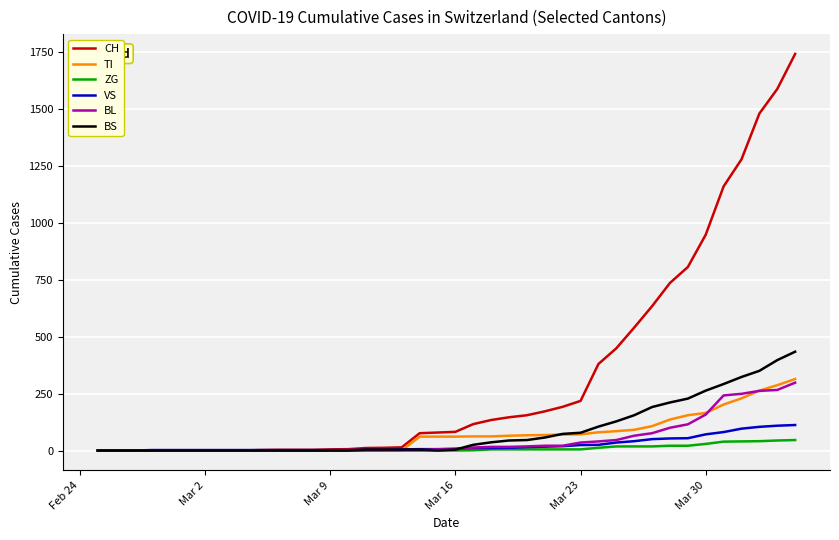

Which series has the largest total across all categories?

CH